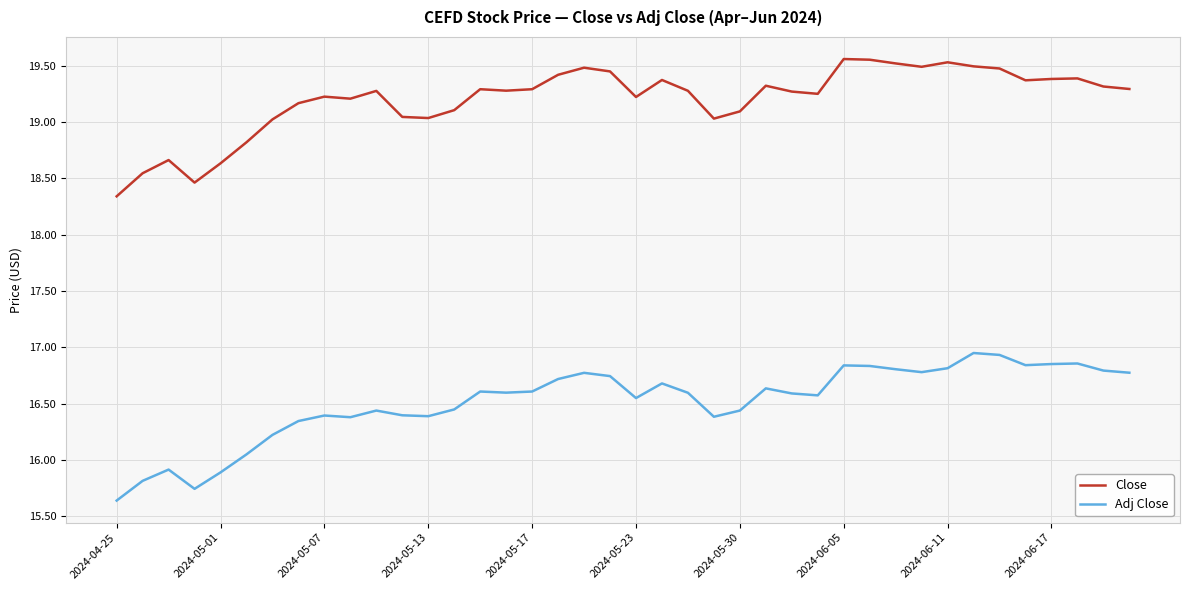

Rank the series by their maximum value, from lowest to highest.

Adj Close, Close